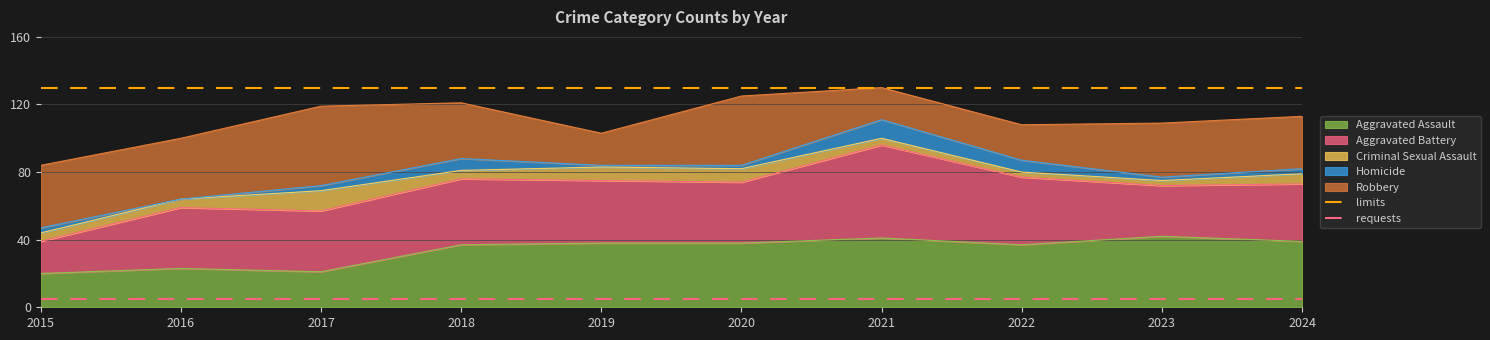

Is it true that requests equals 7 at 2015?

False